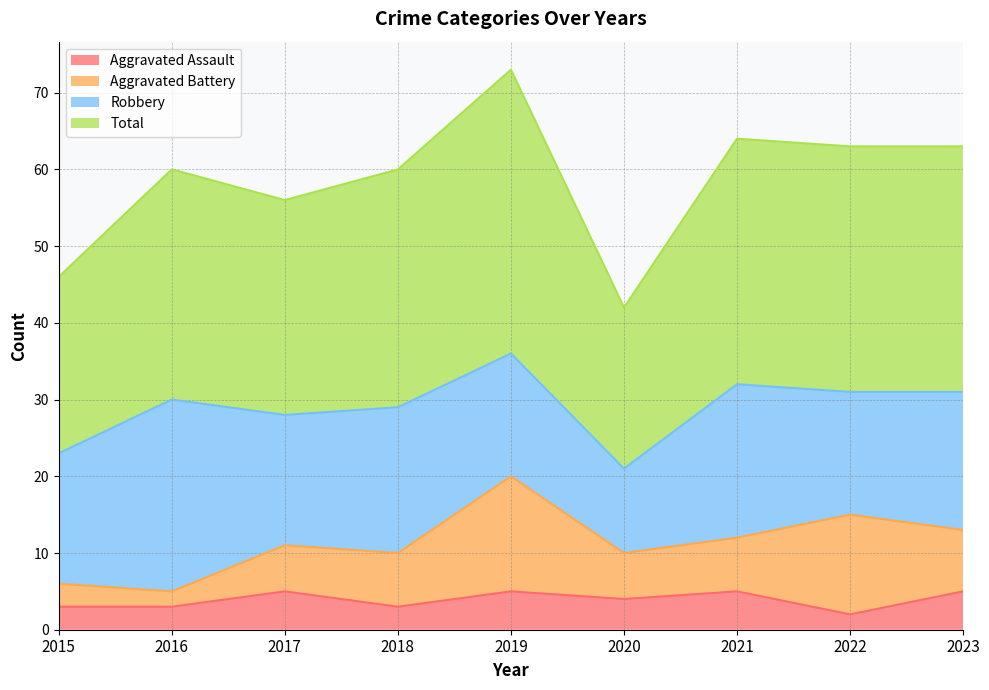

The value of Aggravated Assault at 2019 is 8. True or false?

False